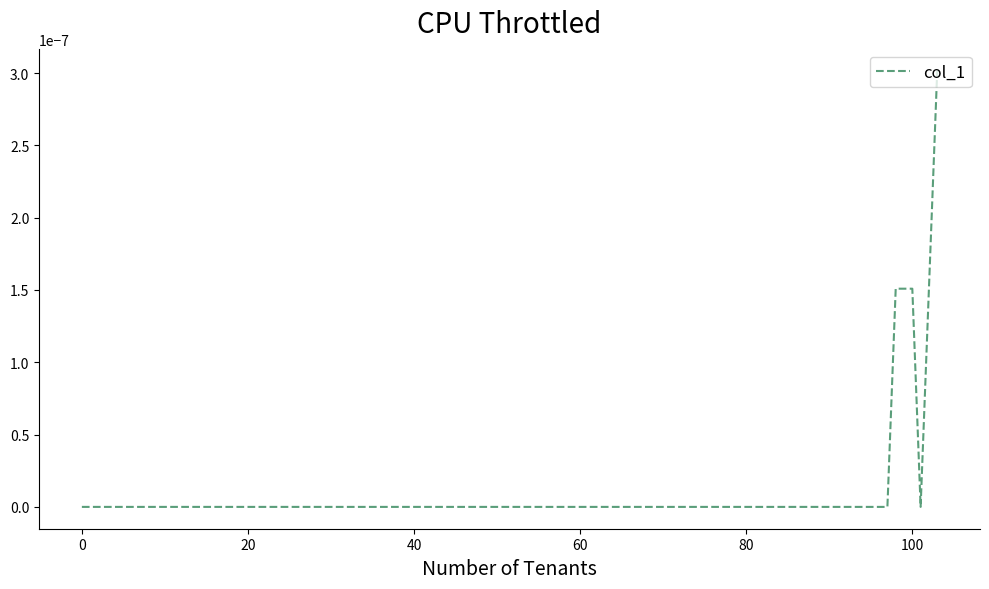

Is it true that the value at 60 is 0.0?

True